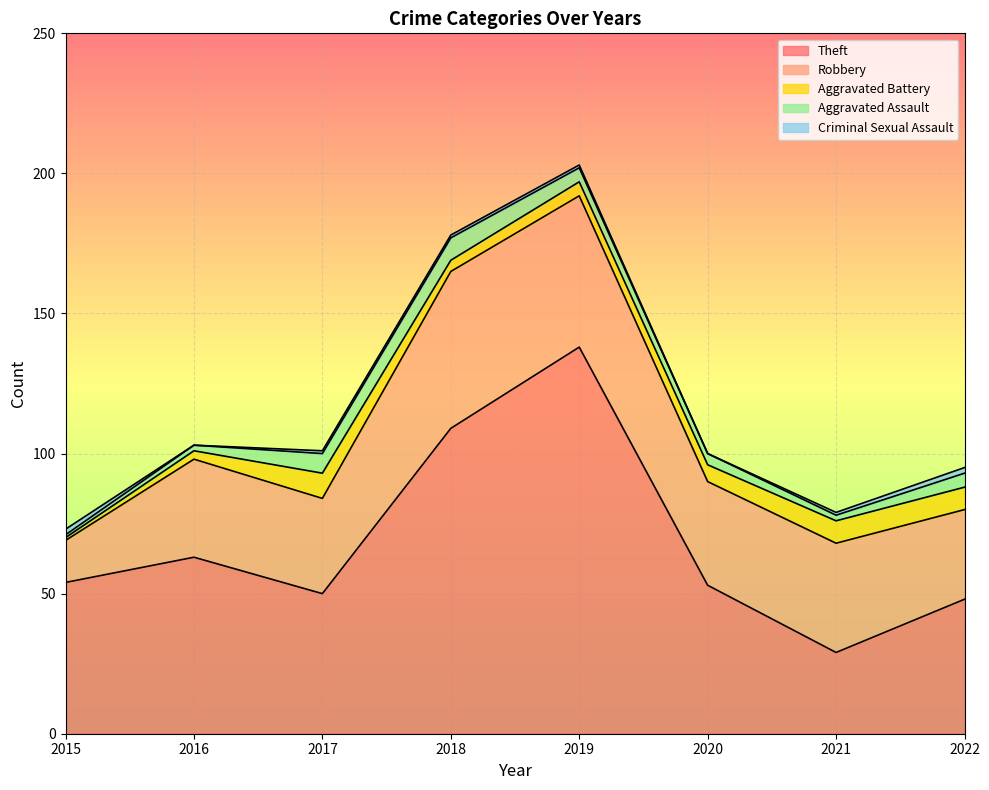

How many categories are shown in the chart?

8